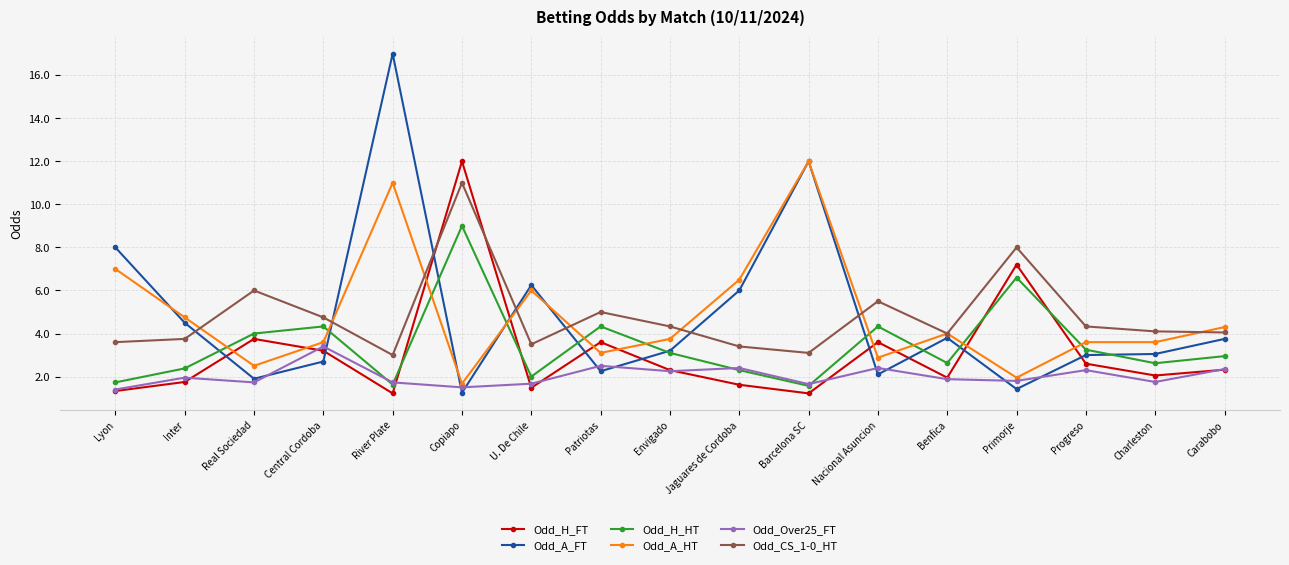

What is the difference between the maximum and minimum values in the Odd_Over25_FT series?

2.0